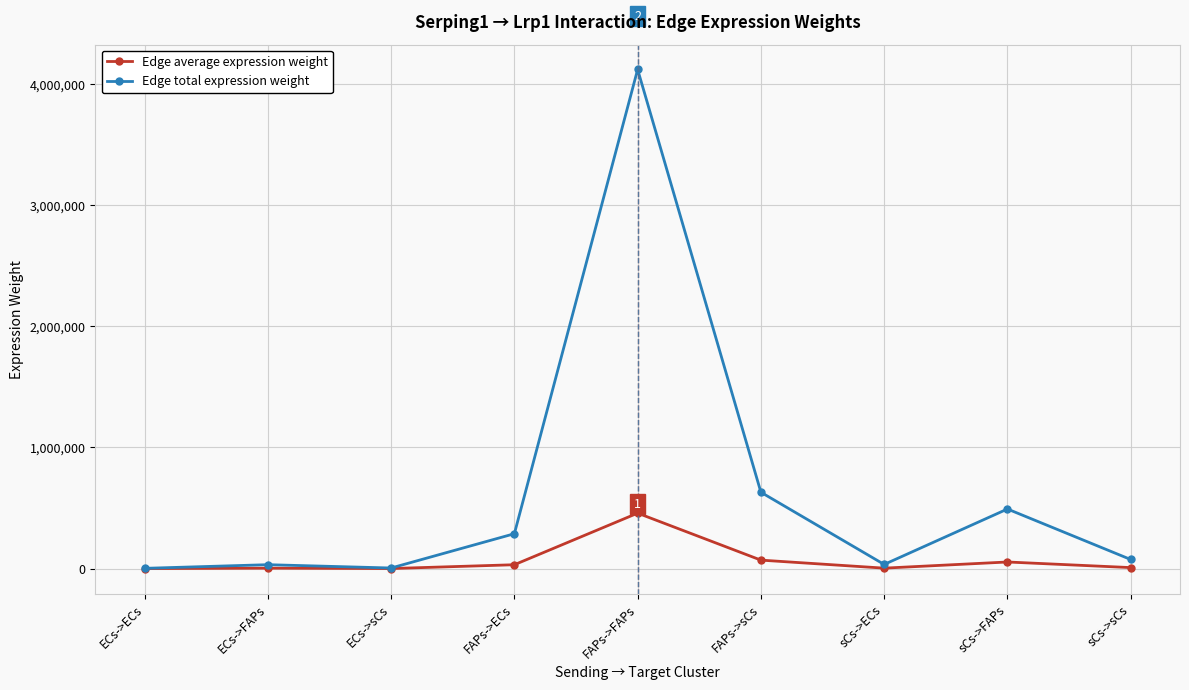

What is the sum of the Edge total expression weight values at sCs->ECs and sCs->FAPs?

526002.3